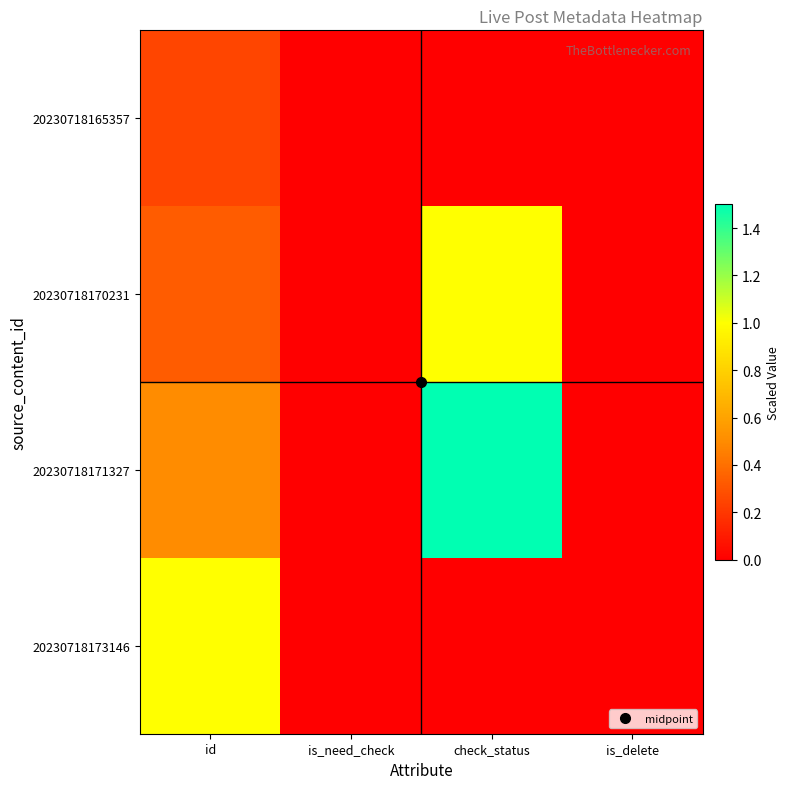

Reading right to left, extract all data points from this chart.

20230718173146: is_delete=0.0	check_status=0.0	is_need_check=0.0	id=1.0
20230718171327: is_delete=0.0	check_status=1.5	is_need_check=0.0	id=0.5
20230718170231: is_delete=0.0	check_status=1.0	is_need_check=0.0	id=0.3
20230718165357: is_delete=0.0	check_status=0.0	is_need_check=0.0	id=0.2